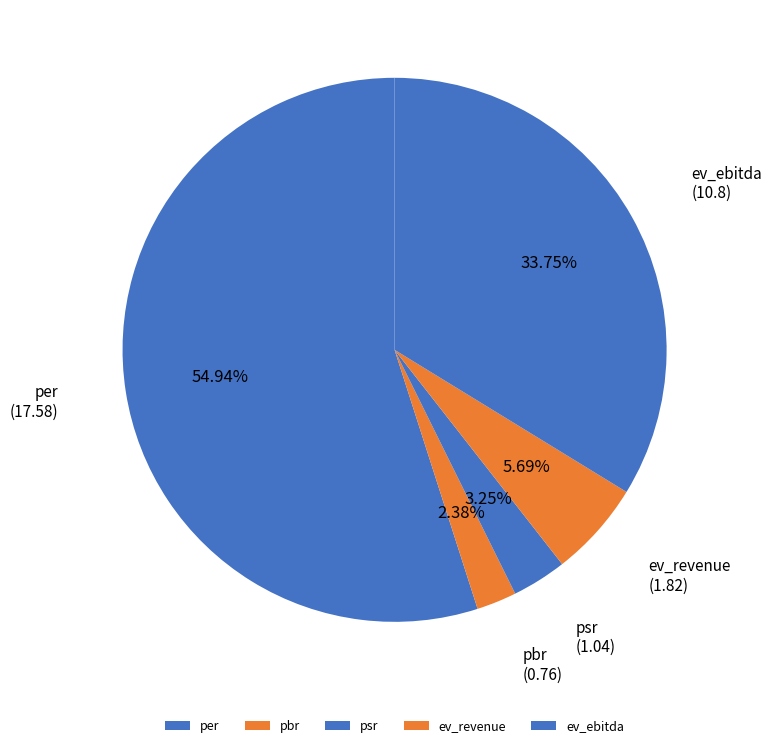

Approximately how many times larger is the value at ev_revenue compared to per?

0.1